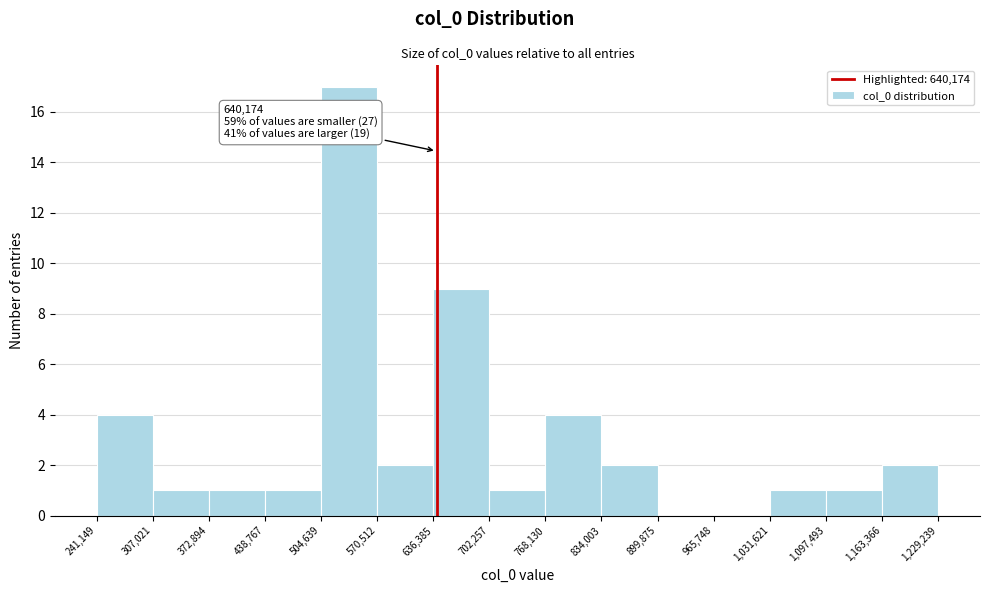

Over which range of the x-axis is the bar tallest?

504,639 to 570,512